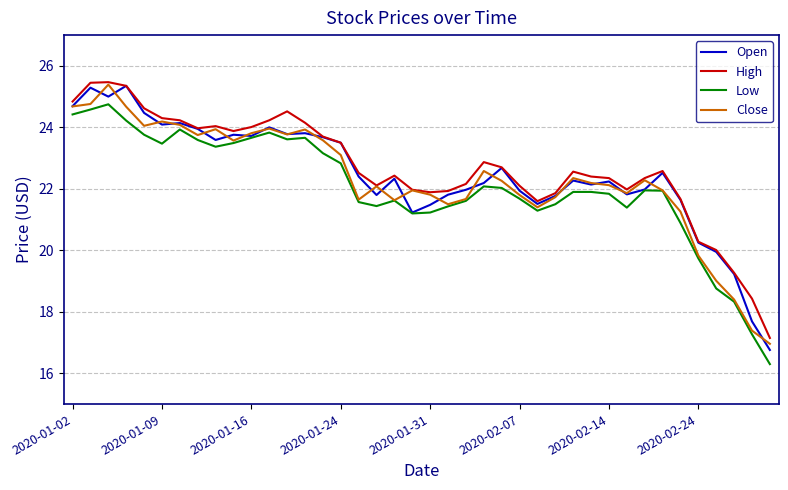

What is the minimum value shown in the chart?

16.3